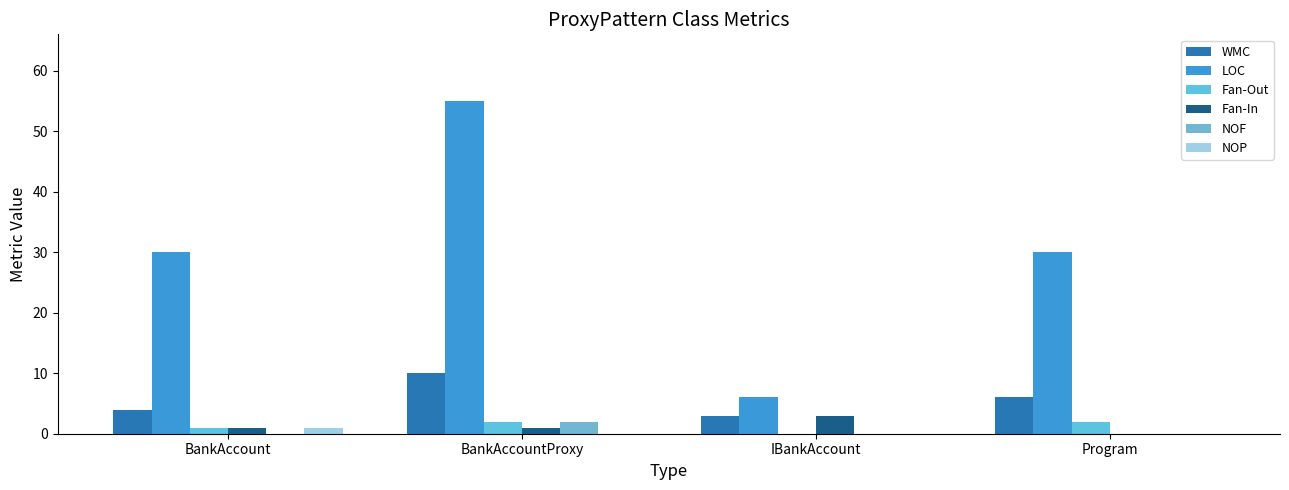

What is the difference between the maximum and second lowest values in the Fan-Out series?

1